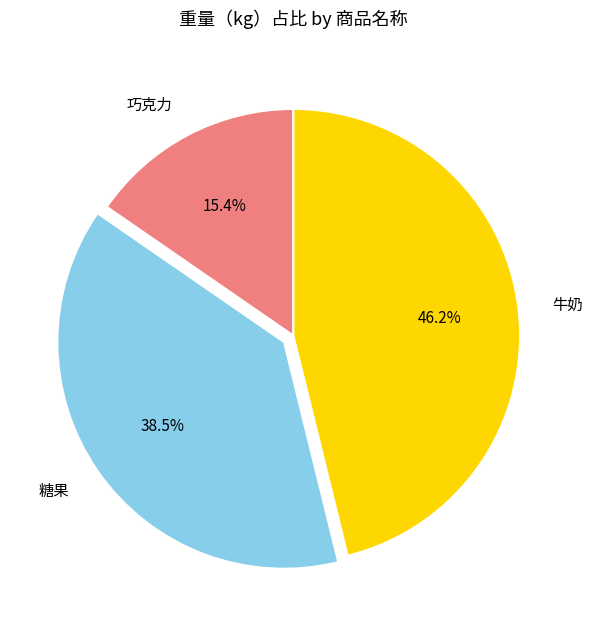

How many slices are in this pie chart?

3